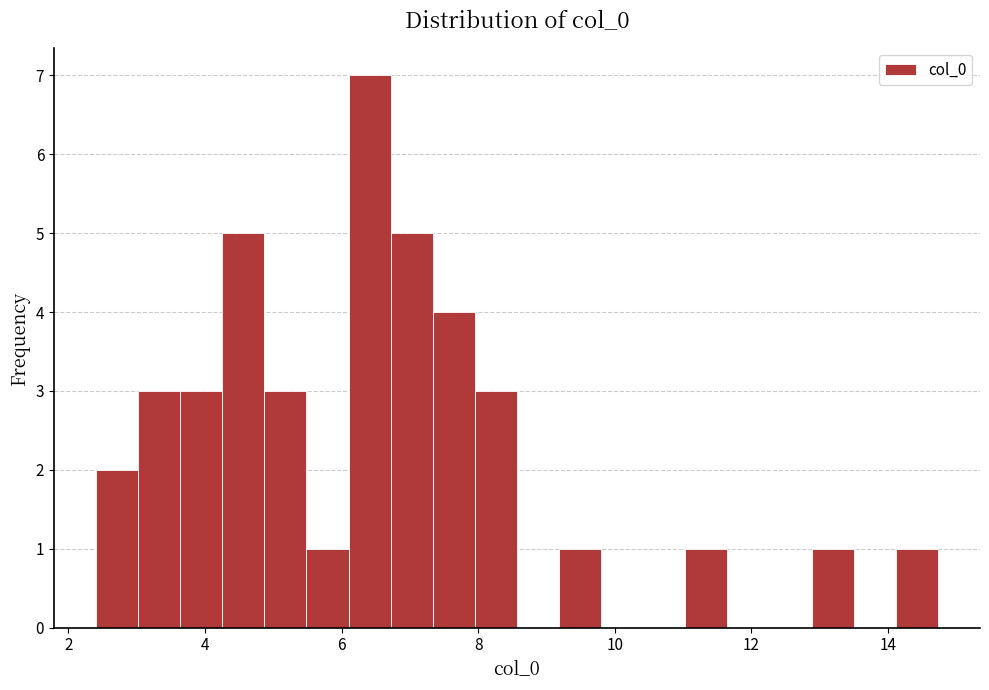

Around what value on the x-axis is the tallest bar? Give the approximate position of its centre, as read against the axis.

6.4